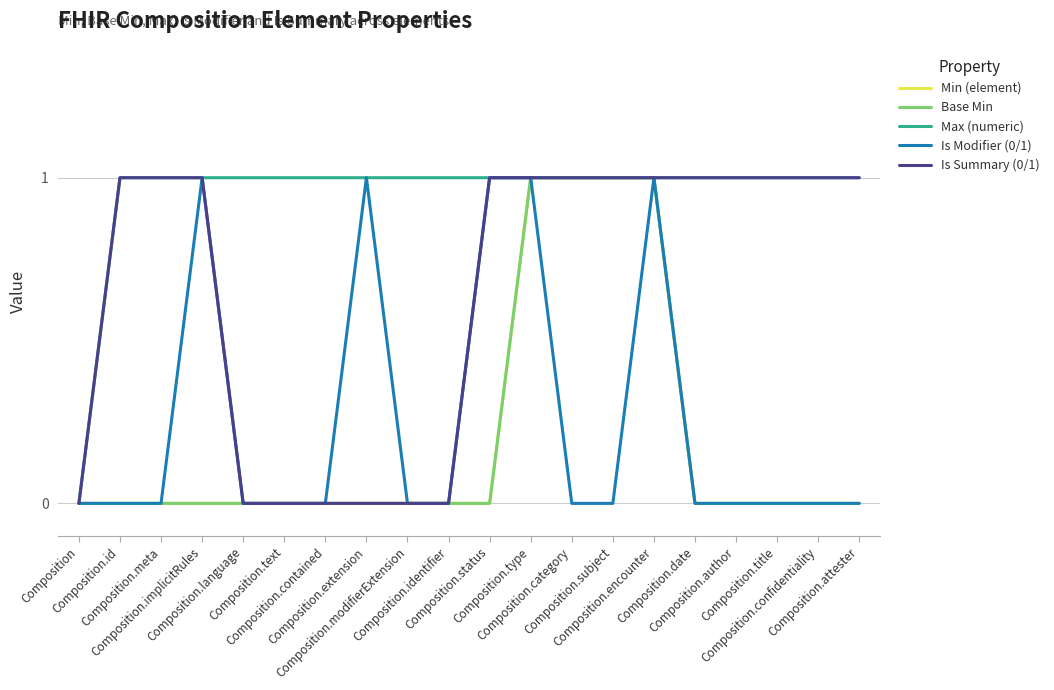

What is the total value across all series at Composition.language?

1